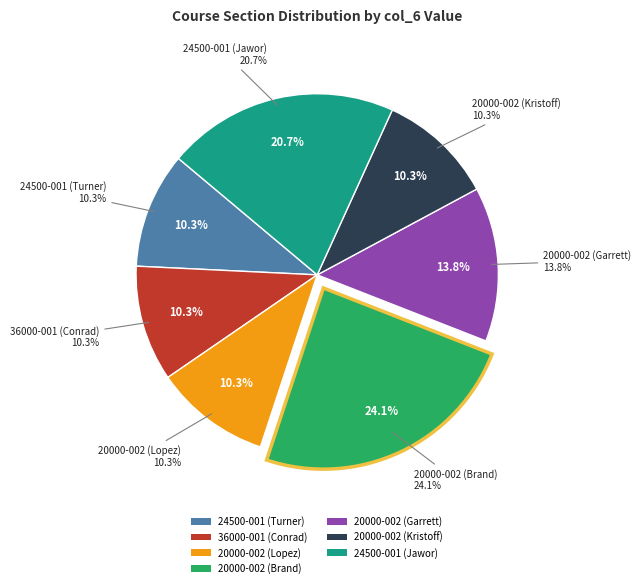

Does 36000-001 (Conrad) account for over 50% of the chart?

No